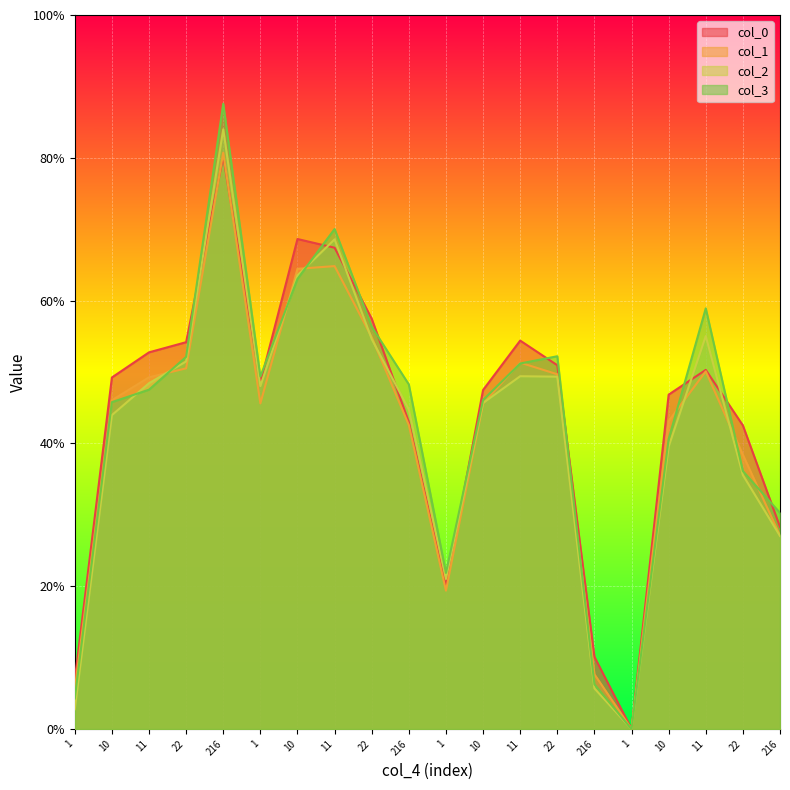

At which category is the sum across all series the highest?

216